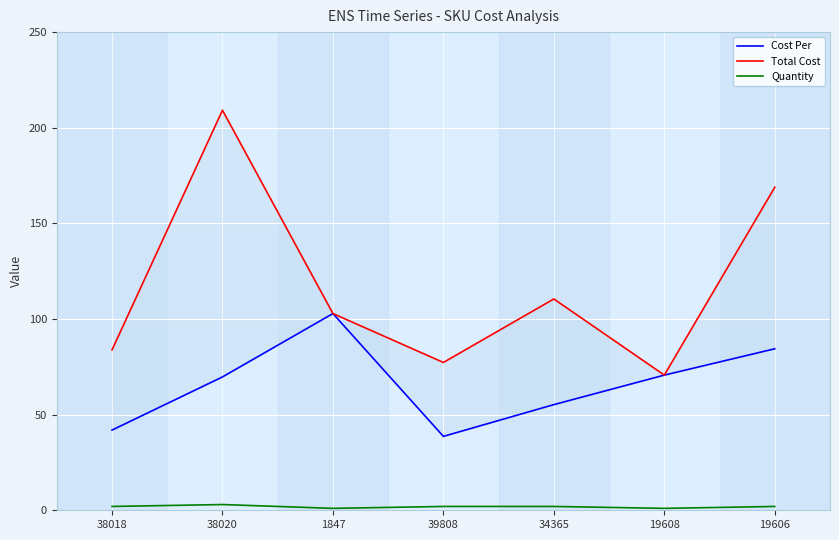

Read the Cost Per value at 38020.

69.7